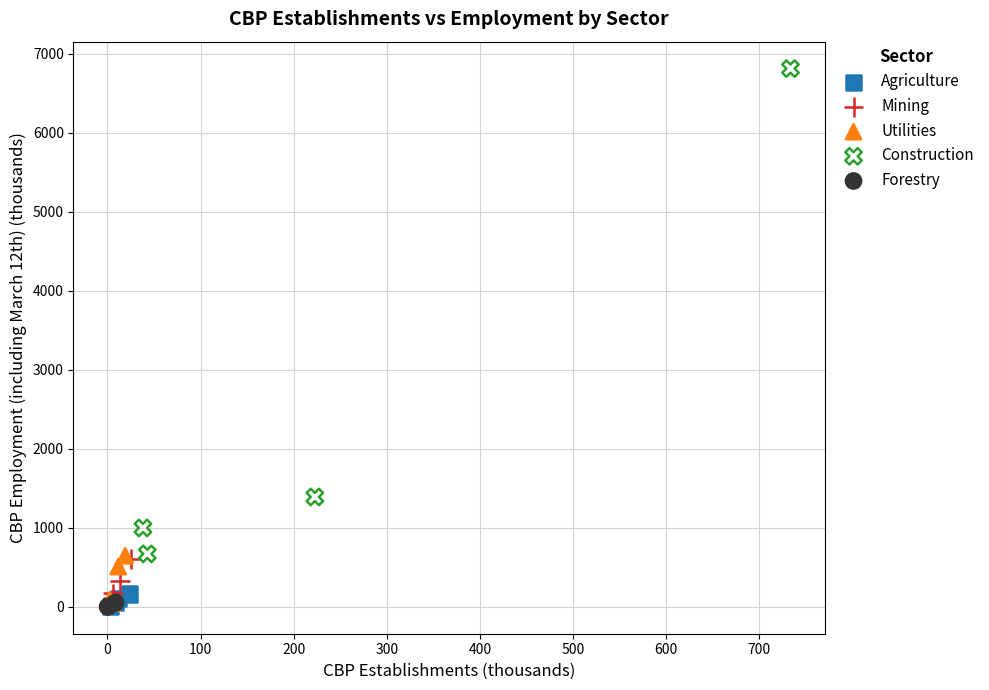

Which series has the widest spread of Y values?

Construction